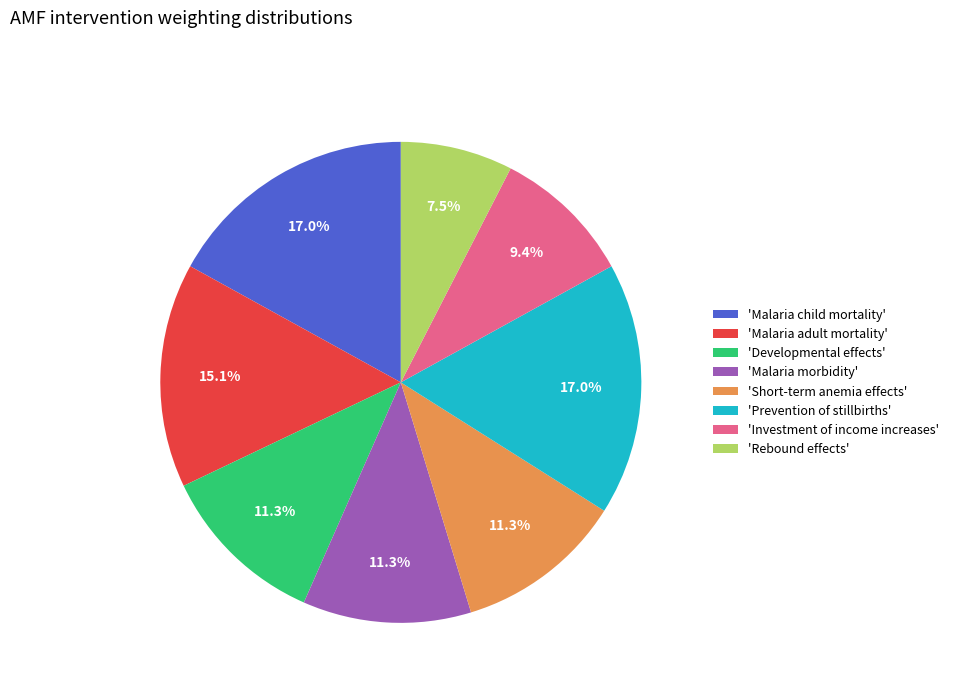

How many slices are in this pie chart?

8